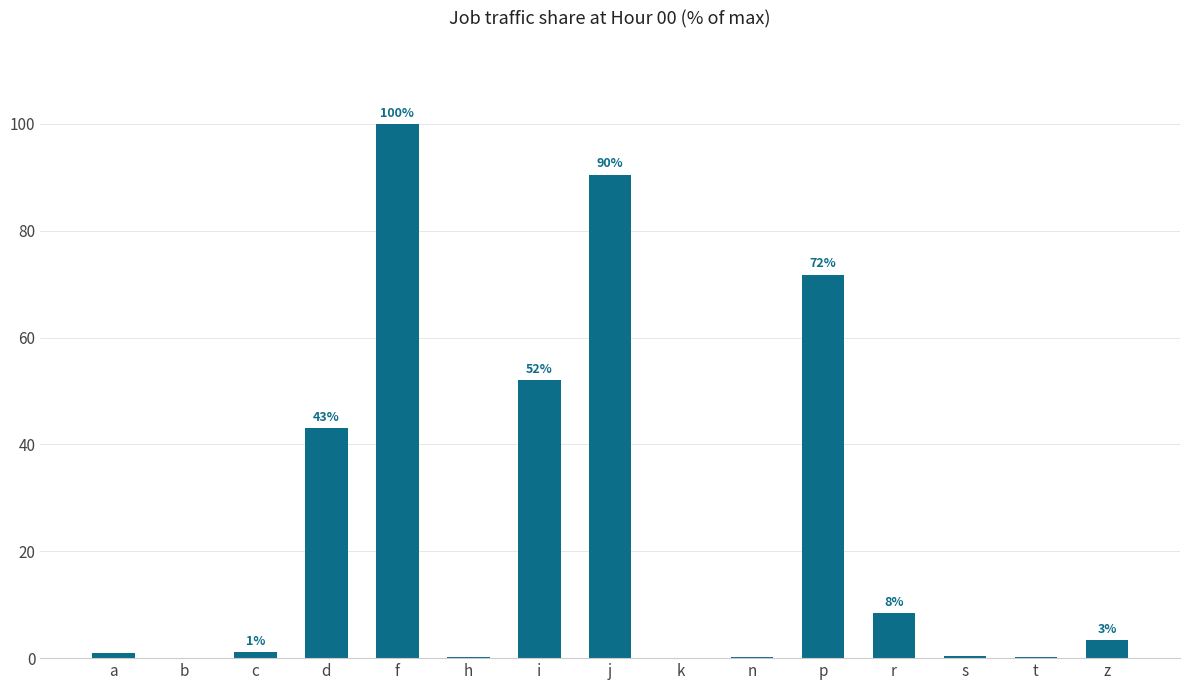

True or false: the data shows 52.1 at i.

True